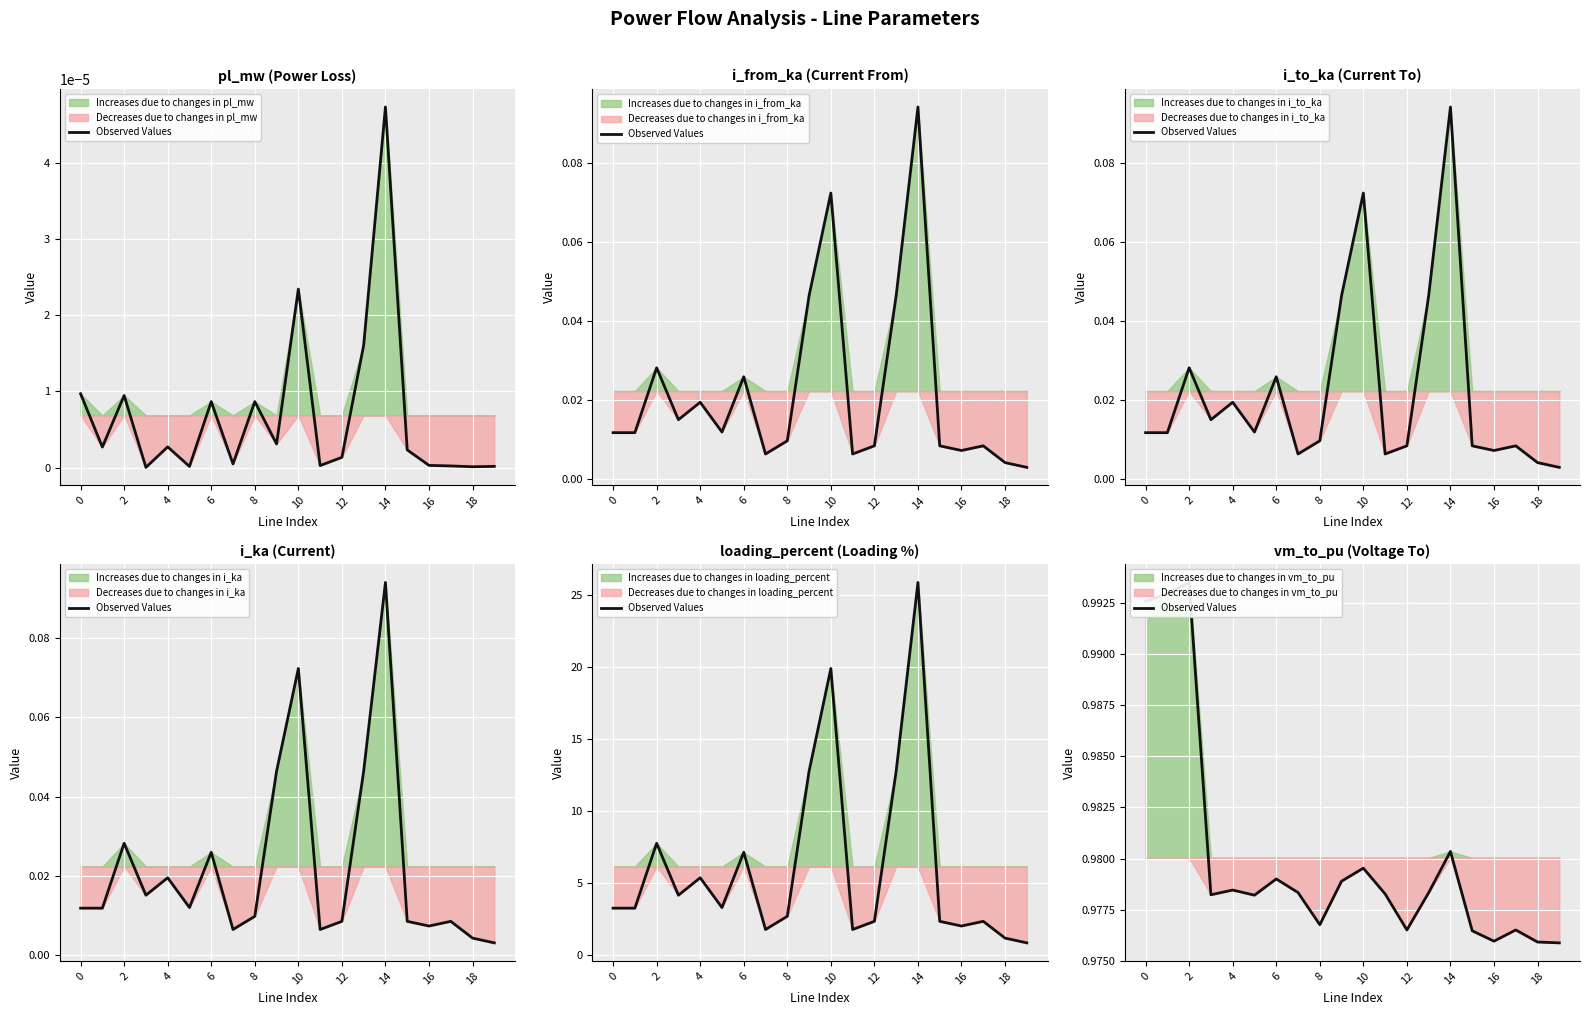

The chart shows a value of 1.0 at 2. True or false?

True